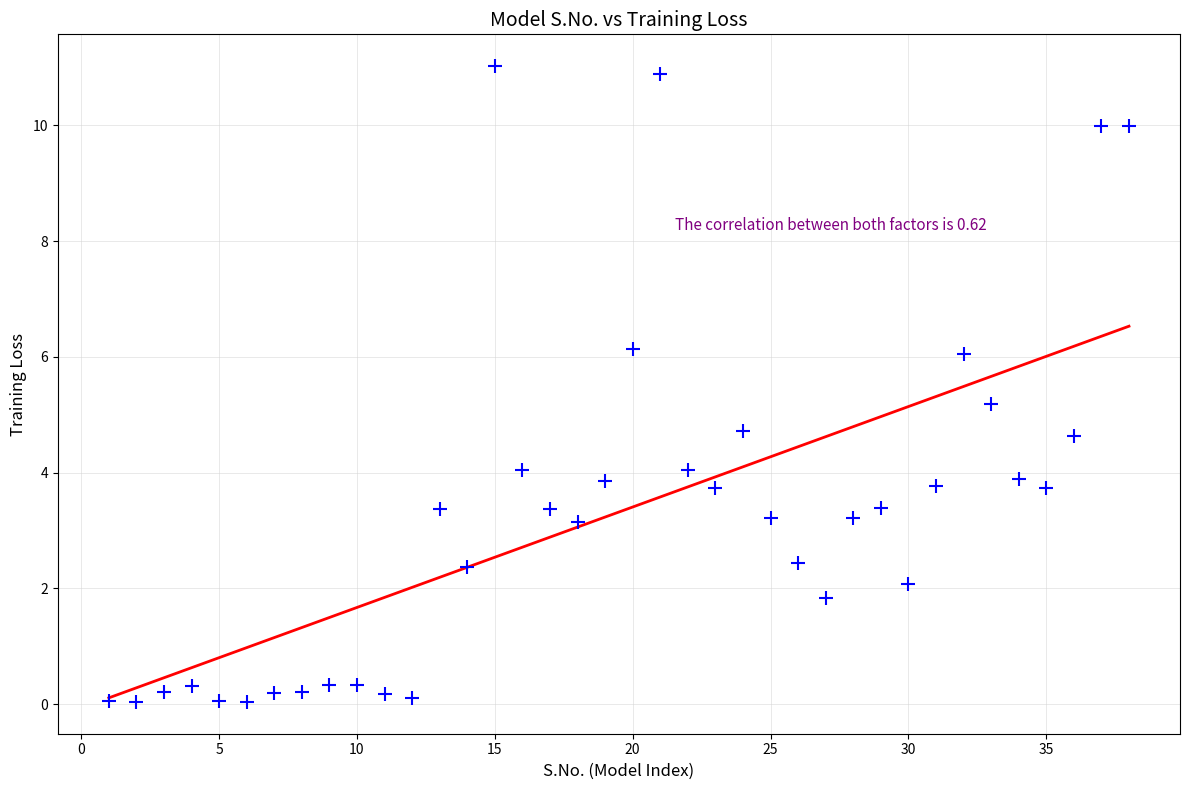

What is the range of X values (max minus min)?

37.0